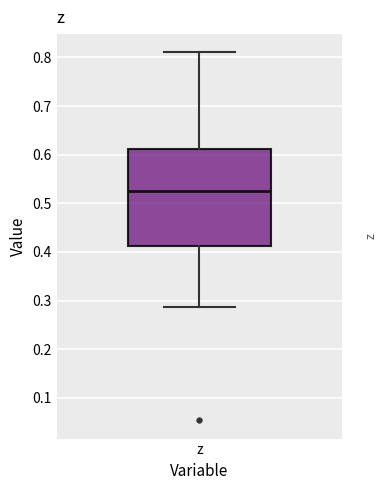

Read this box plot against the y-axis: the position of the median line, the range covered by the box, and the ends of both whiskers. The values are not printed on the chart, so give them approximately, as read against the axis.

median 0.52, box 0.41 to 0.61, whiskers 0.29 to 0.81